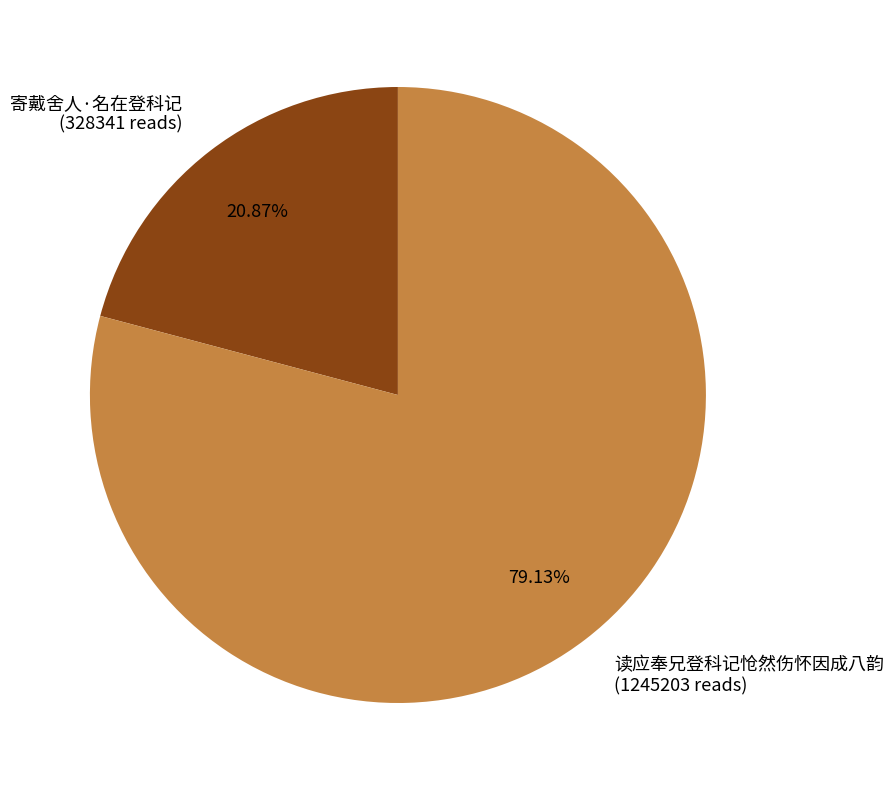

How many segments does this pie chart have?

2